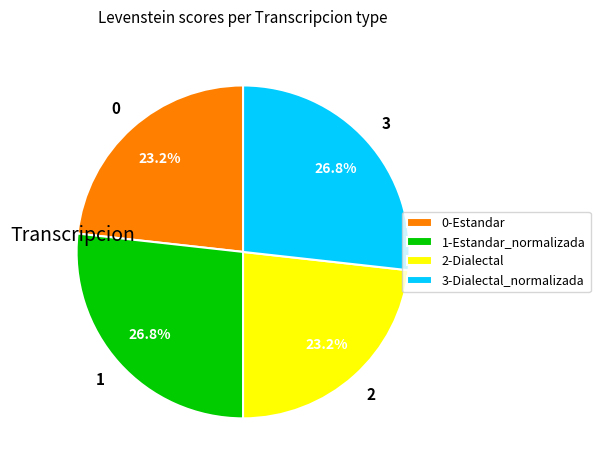

What is the total percentage of 1-Estandar_normalizada and 0-Estandar?

50.0%